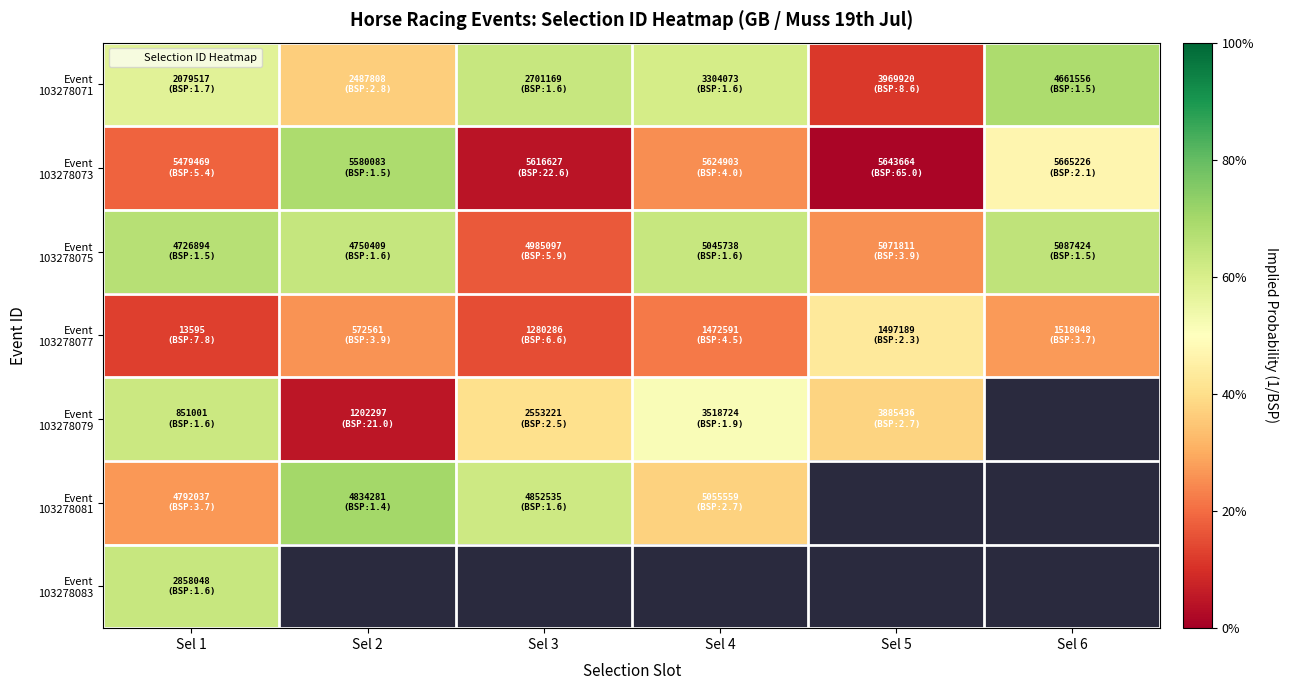

Which series has the widest spread of values?

Event 103278073